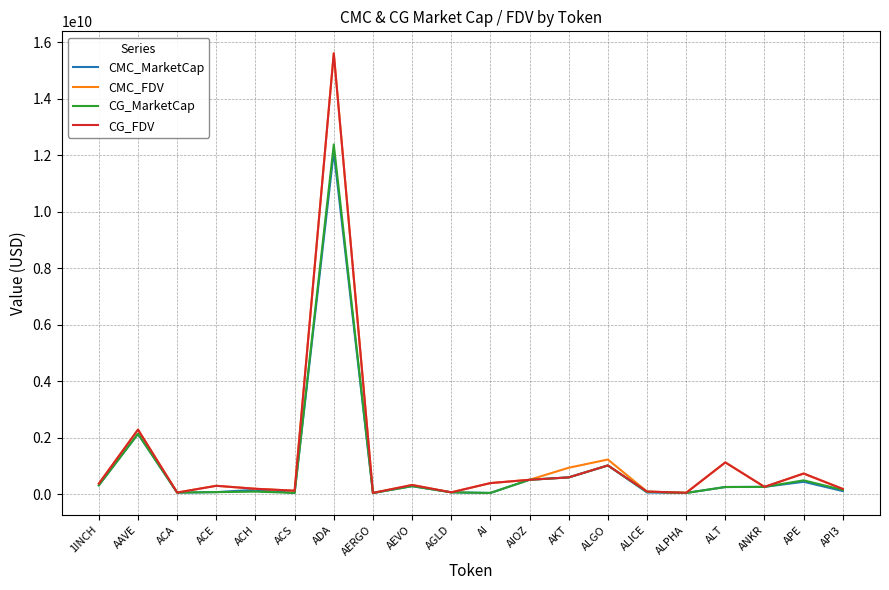

Which category has the highest value in the CG_FDV series?

ADA